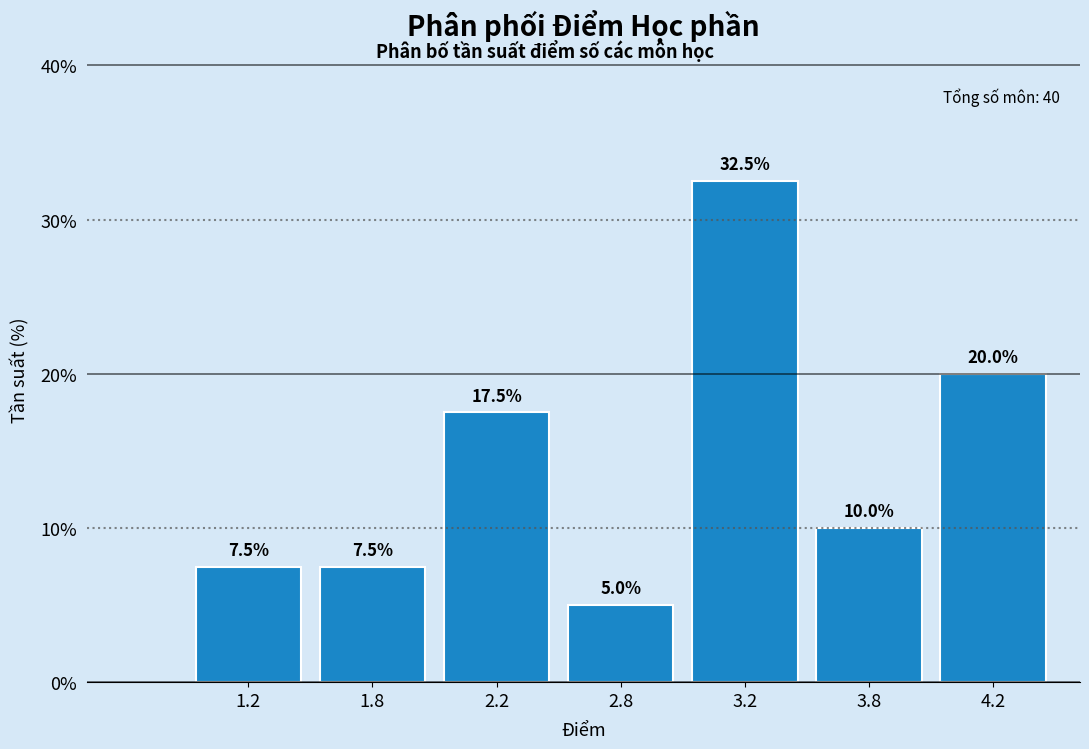

Reading right to left, transcribe all the data shown in this chart.

4.2=20.0	3.8=10.0	3.2=32.5	2.8=5.0	2.2=17.5	1.8=7.5	1.2=7.5